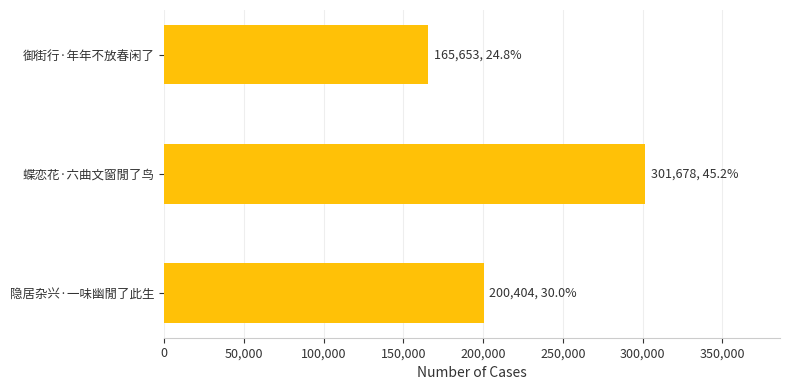

What is the change in value from 蝶恋花·六曲文窗閒了鸟 to 御街行·年年不放春闲了?

-136025